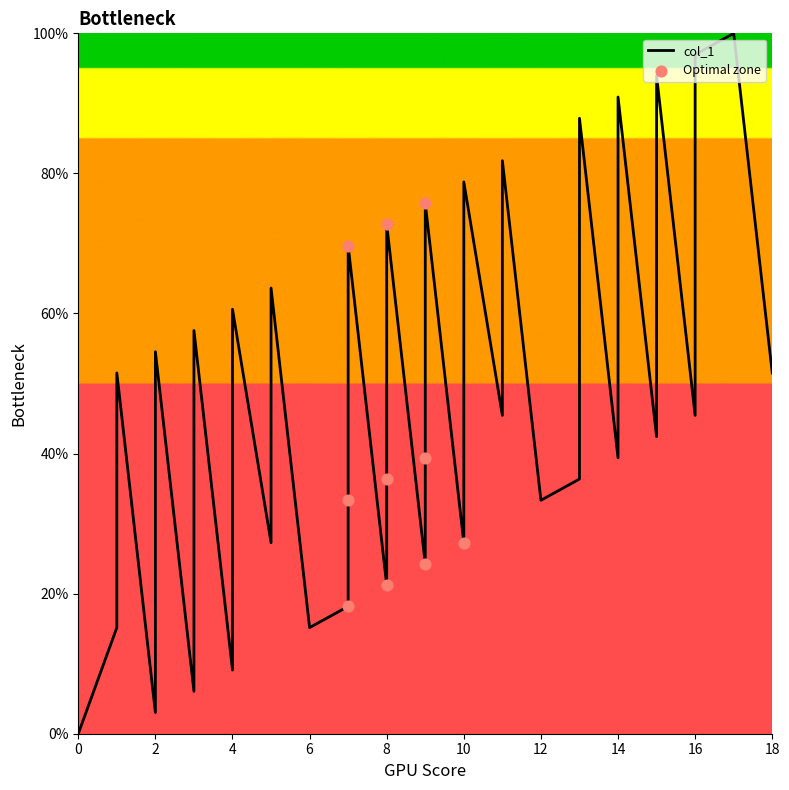

What is the ratio of the value at 1 to the value at 3?

0.9